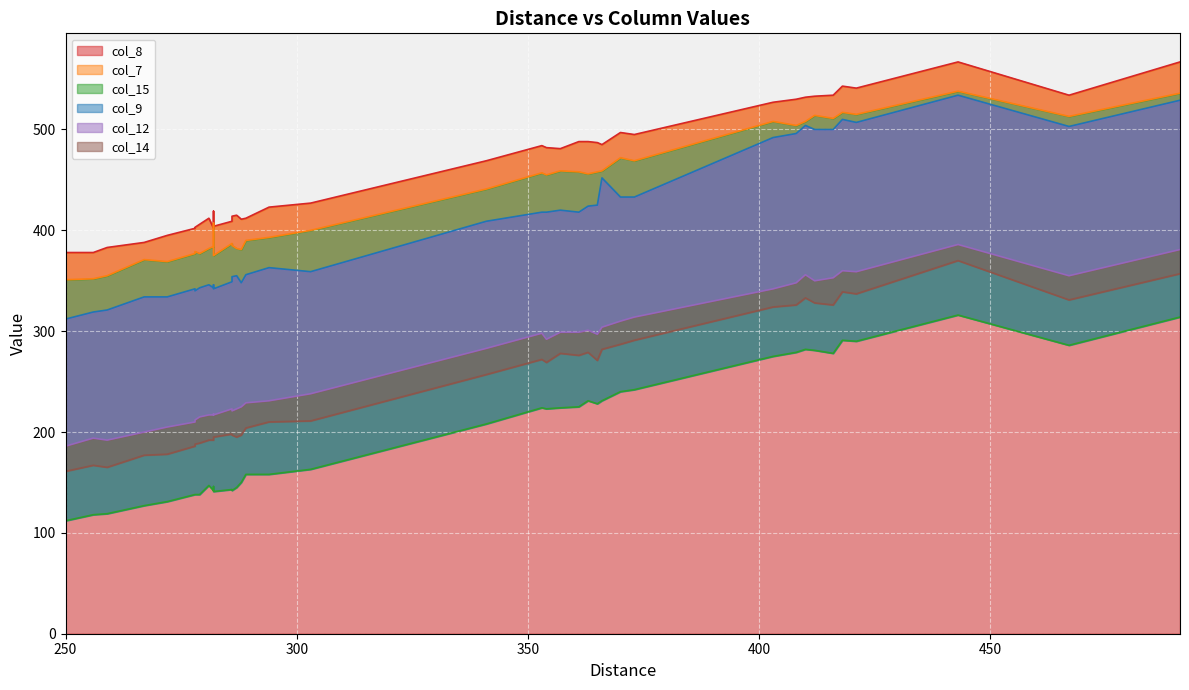

Which category has the lowest value in the col_7 series?

250